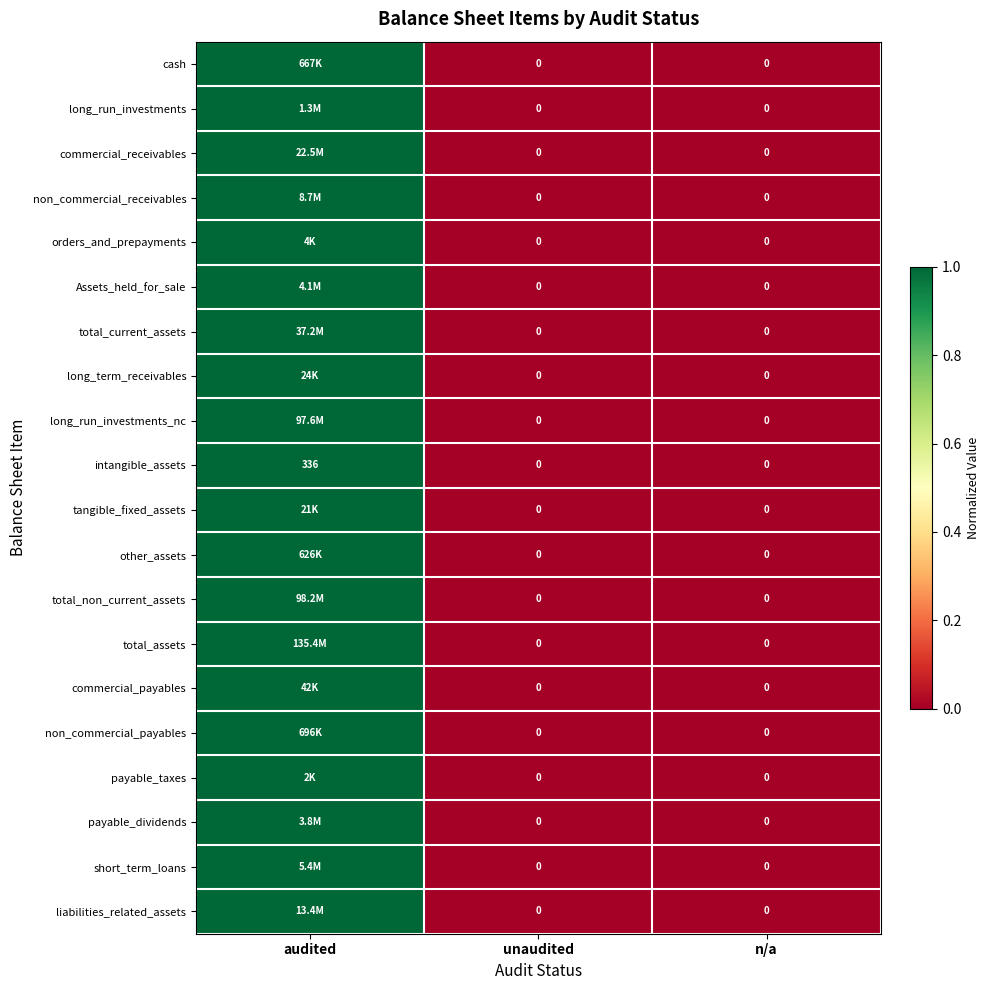

What is the total value across all series at audited?

20